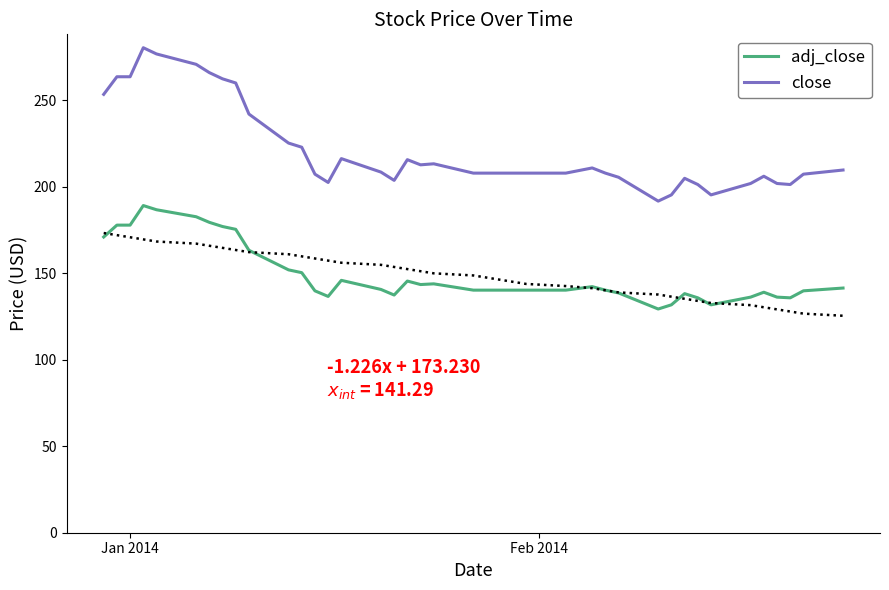

True or false: adj_close and close intersect in this chart.

False